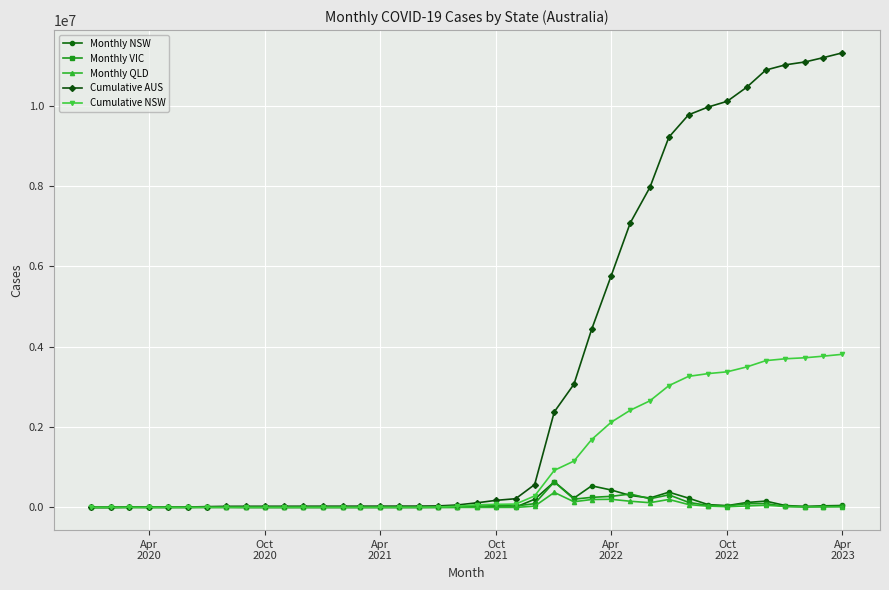

What is the maximum value shown in the chart?

11315135